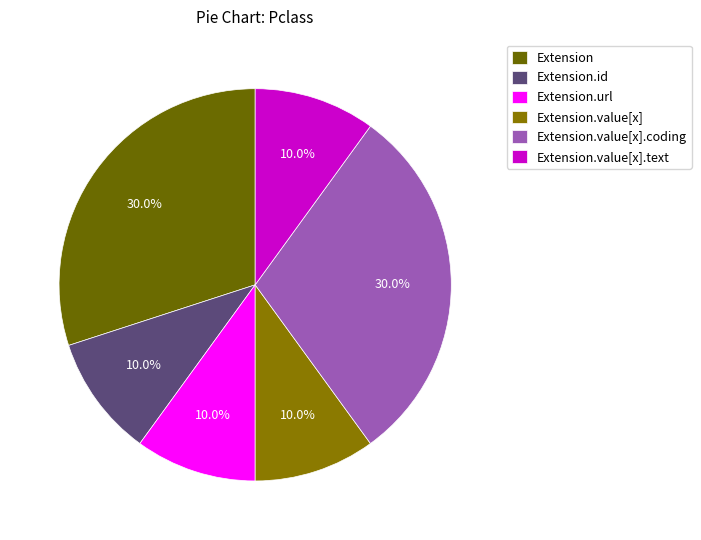

To the nearest percent, what is the difference between the Extension.value[x].coding and Extension.url slice percentages?

20%